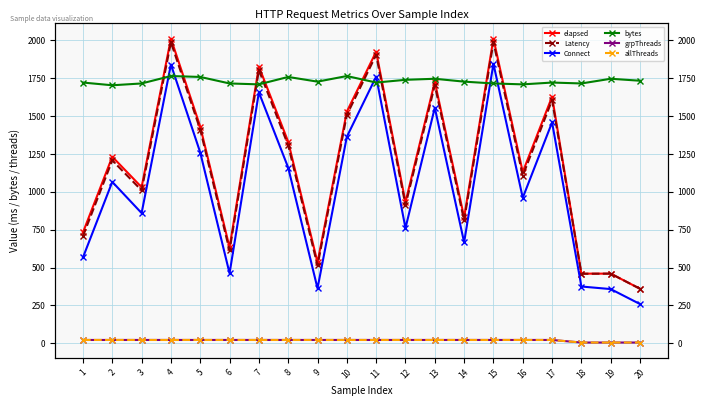

True or false: allThreads and Latency cross at least once.

False